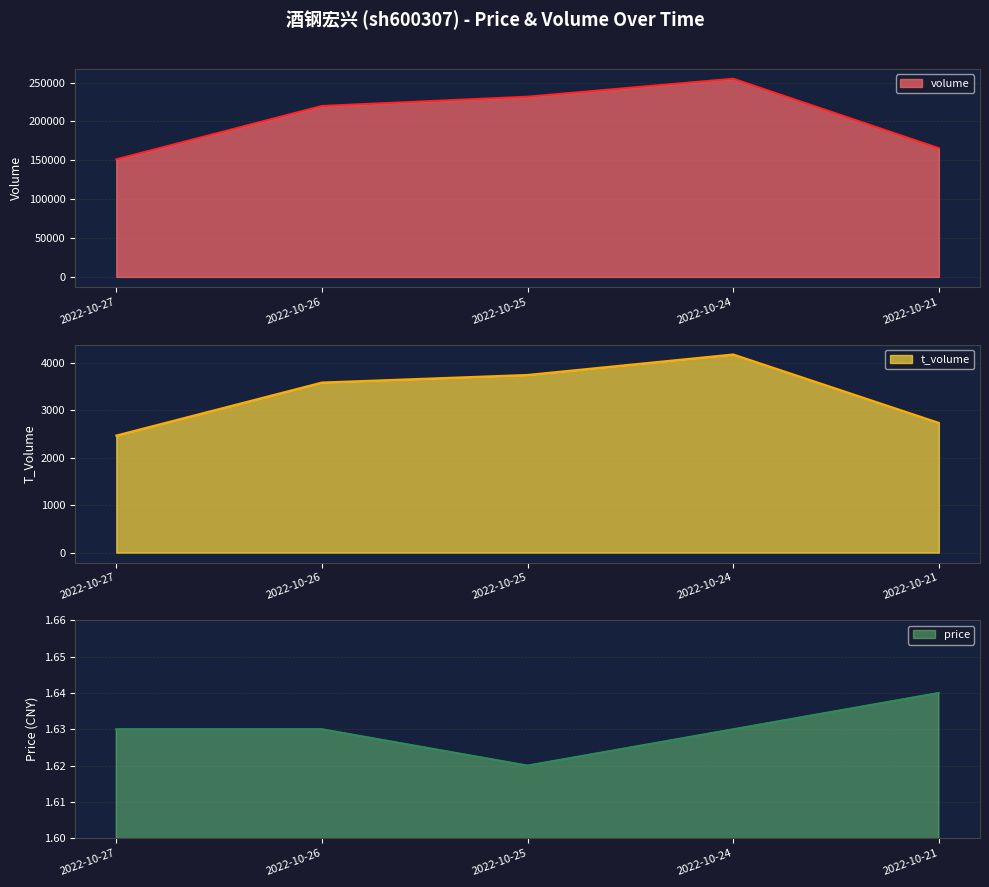

In t_volume, how many points are higher than both neighbors (excluding endpoints)?

1